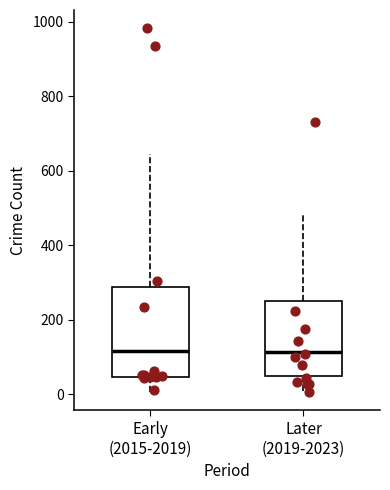

Where is the lower edge of the box for Later (2019-2023) on the y-axis? The values are not printed on the chart, so give them approximately, as read against the axis.

40